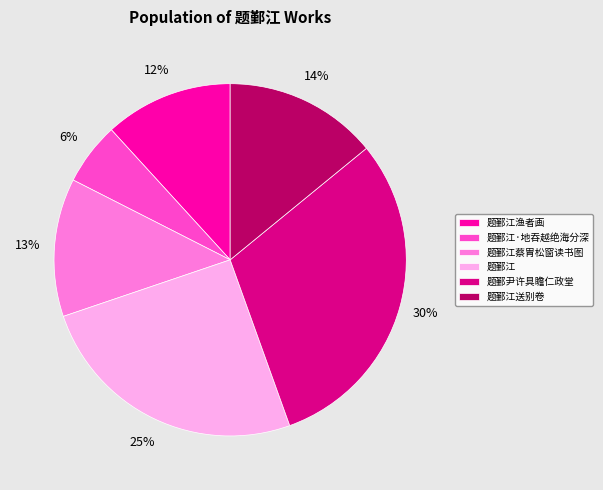

The 题鄞江·地吞越绝海分深 slice represents 6% of the pie. True or false?

True